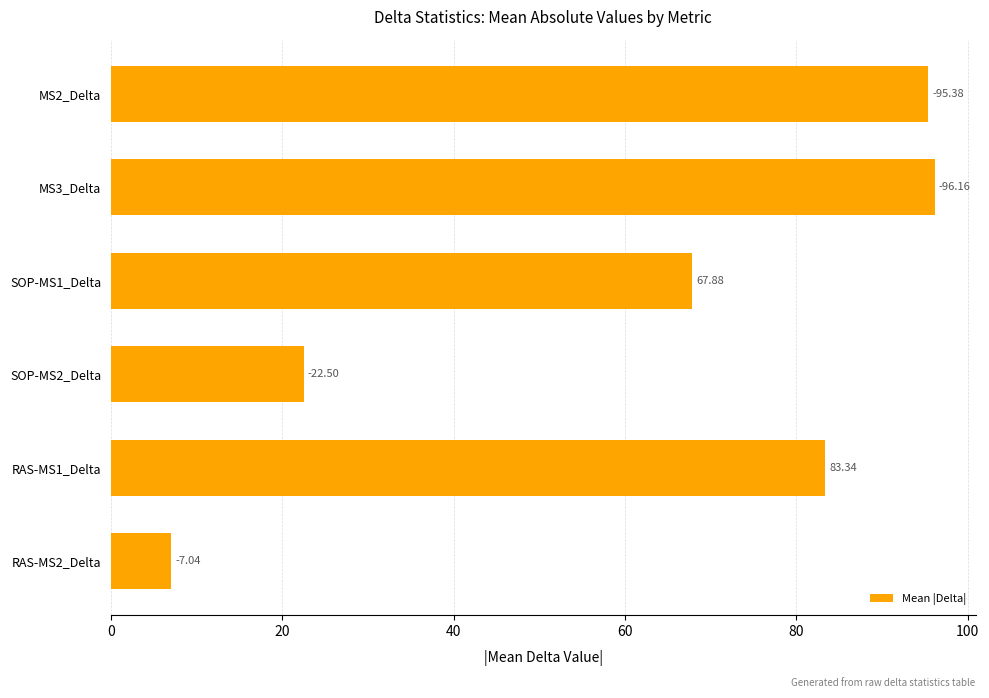

How many bars are there in total?

6